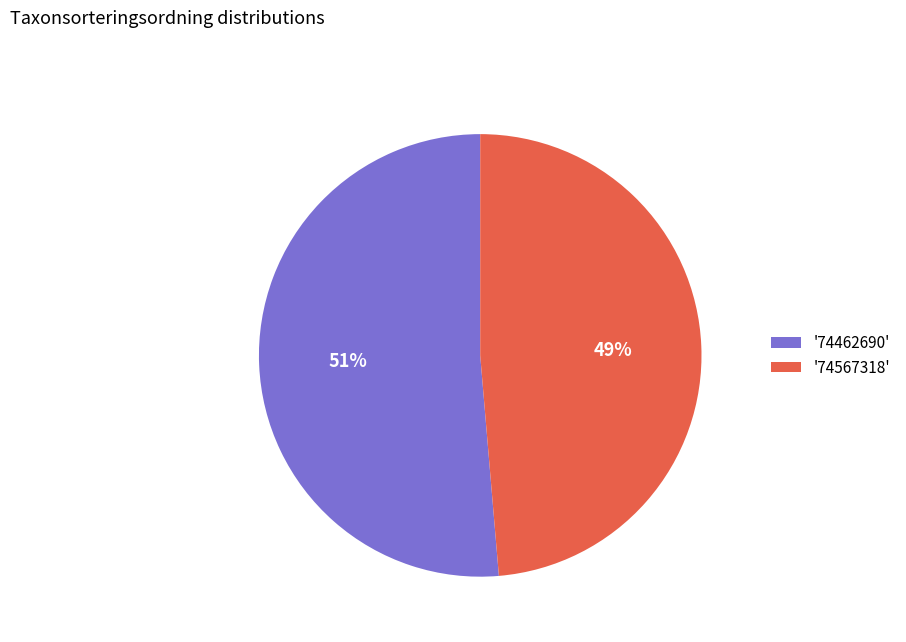

Is it true that '74567318' is 59% of the pie?

False